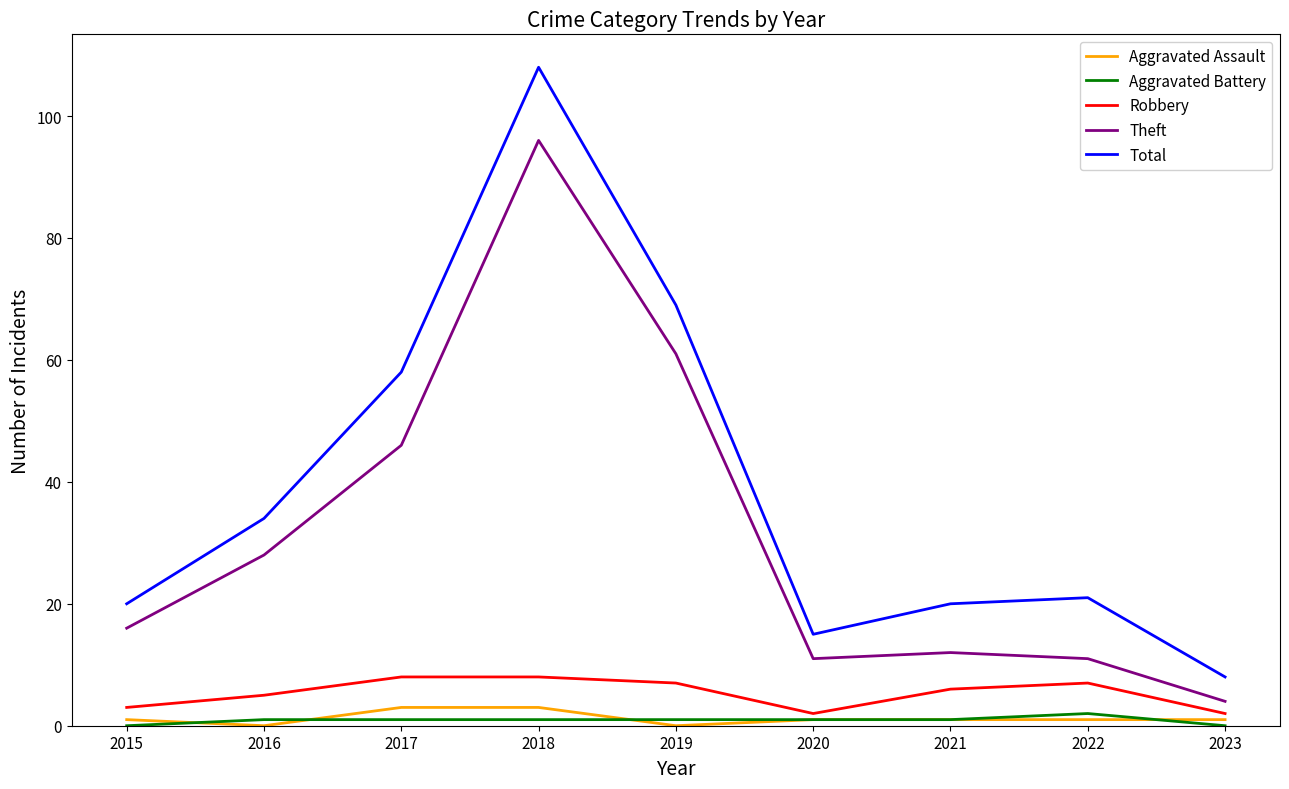

What is the maximum value shown in the chart?

108